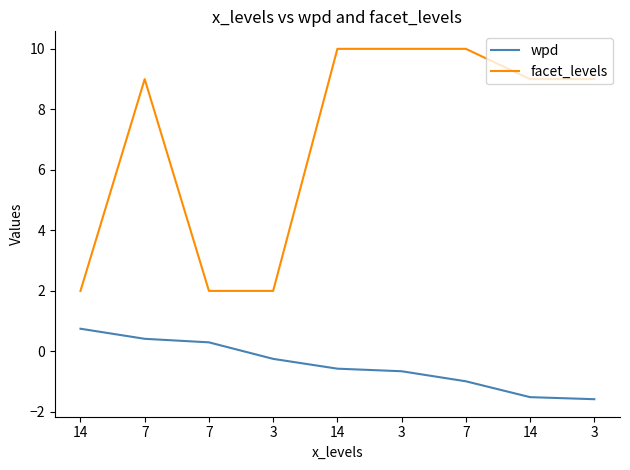

How many series are shown in this chart?

2